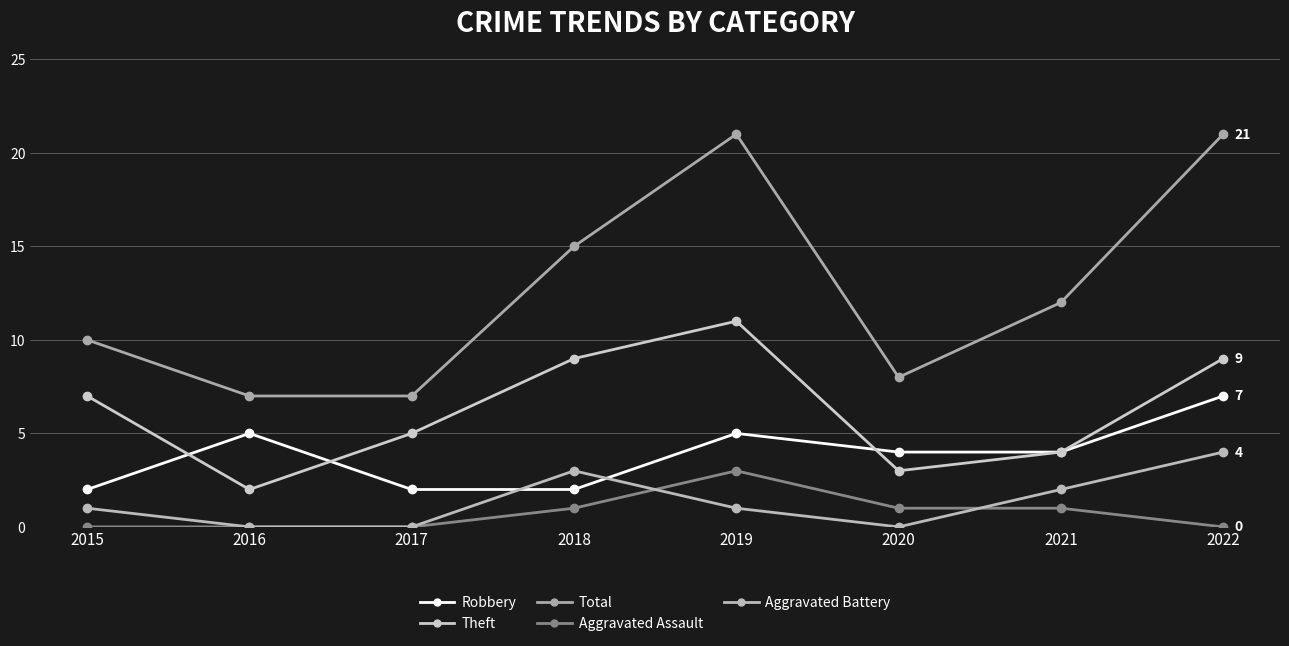

At how many categories does at least one series exceed 17?

2